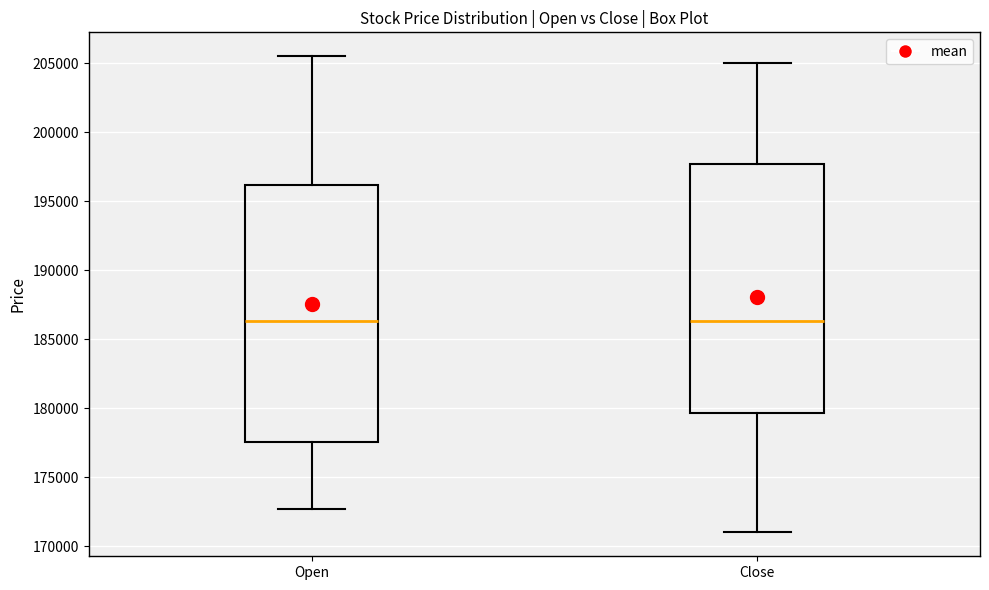

Where does the median line of the box for Close sit on the y-axis? The values are not printed on the chart, so give them approximately, as read against the axis.

186500